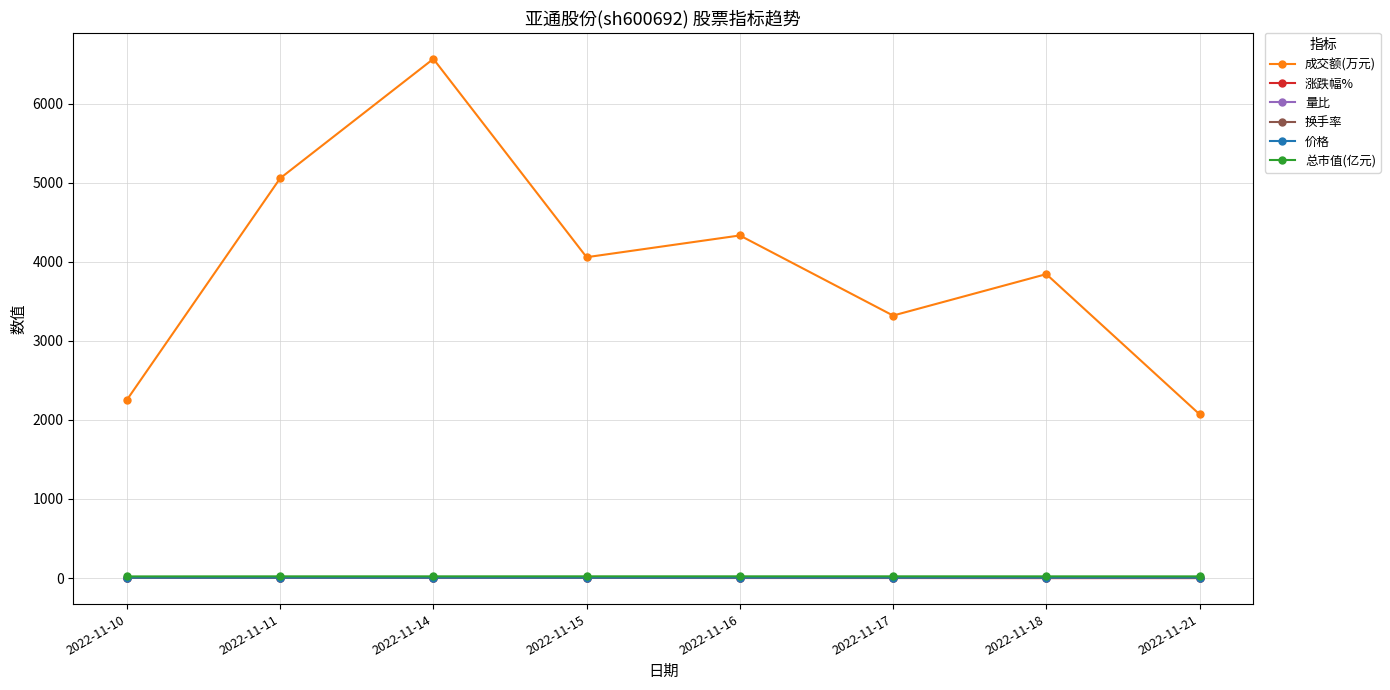

At which category is the sum across all series the highest?

2022-11-14